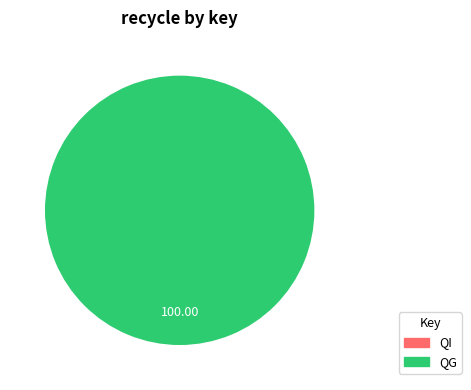

Does any single category account for the majority?

Yes